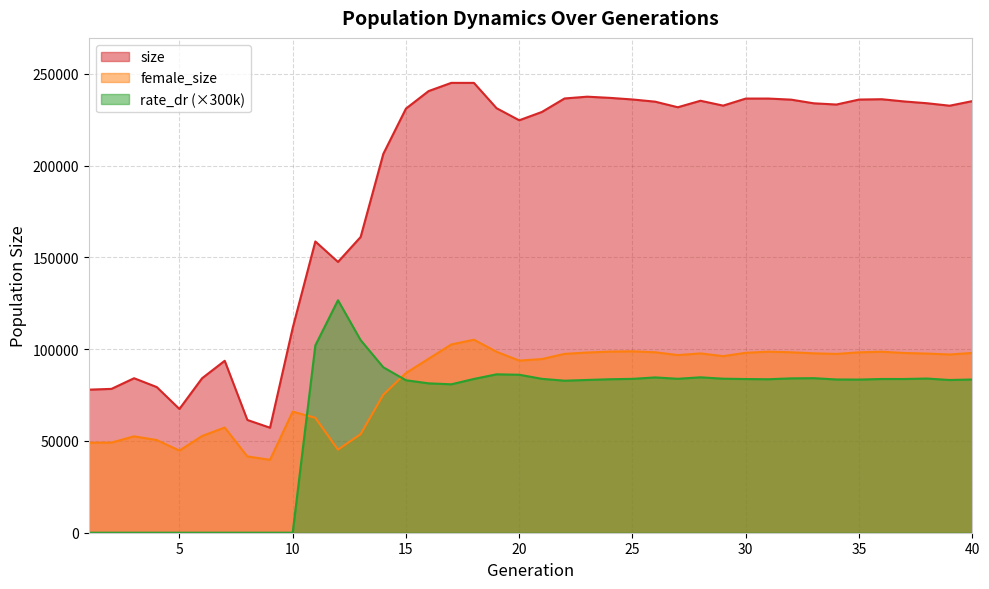

Reading right to left, transcribe all the data shown in this chart.

size: 40=235145.0	39=232648.0	38=233994.0	37=234957.0	36=236176.0	35=236001.0	34=233283.0	33=233957.0	32=235954.0	31=236543.0	30=236534.0	29=232697.0	28=235348.0	27=231808.0	26=234846.0	25=236046.0	24=236920.0	23=237564.0	22=236588.0	21=229240.0	20=224711.0	19=231280.0	18=245078.0	17=245085.0	16=240617.0	15=231078.0	14=206386.0	13=161136.0	12=147527.0	11=158687.0	10=111537.0	9=57208.0	8=61430.0	7=93684.0	6=84151.0	5=67424.0	4=79356.0	3=84170.0	2=78366.0	1=77946.0
female_size: 40=97964.0	39=97114.0	38=97611.0	37=97916.0	36=98613.0	35=98296.0	34=97414.0	33=97742.0	32=98308.0	31=98636.0	30=98036.0	29=96209.0	28=97695.0	27=96787.0	26=98324.0	25=98828.0	24=98680.0	23=98181.0	22=97447.0	21=94621.0	20=93780.0	19=98579.0	18=105161.0	17=102562.0	16=94799.0	15=87015.0	14=75185.0	13=53712.0	12=45253.0	11=62587.0	10=65970.0	9=39755.0	8=41558.0	7=57323.0	6=52707.0	5=44742.0	4=50505.0	3=52517.0	2=49120.0	1=49025.0
rate_dr: 40=83483.4	39=83207.7	38=83999.4	37=83749.2	36=83755.8	35=83442.9	34=83492.7	33=84205.5	32=84092.4	31=83625.0	30=83731.8	29=83914.5	28=84669.0	27=83873.7	26=84610.5	25=83824.8	24=83621.1	23=83230.5	22=82827.9	21=83840.4	20=86071.8	19=86304.9	18=83785.2	17=80859.9	16=81383.4	15=83064.0	14=90124.2	13=104927.1	12=126676.5	11=102059.4	10=0.0	9=0.0	8=0.0	7=0.0	6=0.0	5=0.0	4=0.0	3=0.0	2=0.0	1=0.0